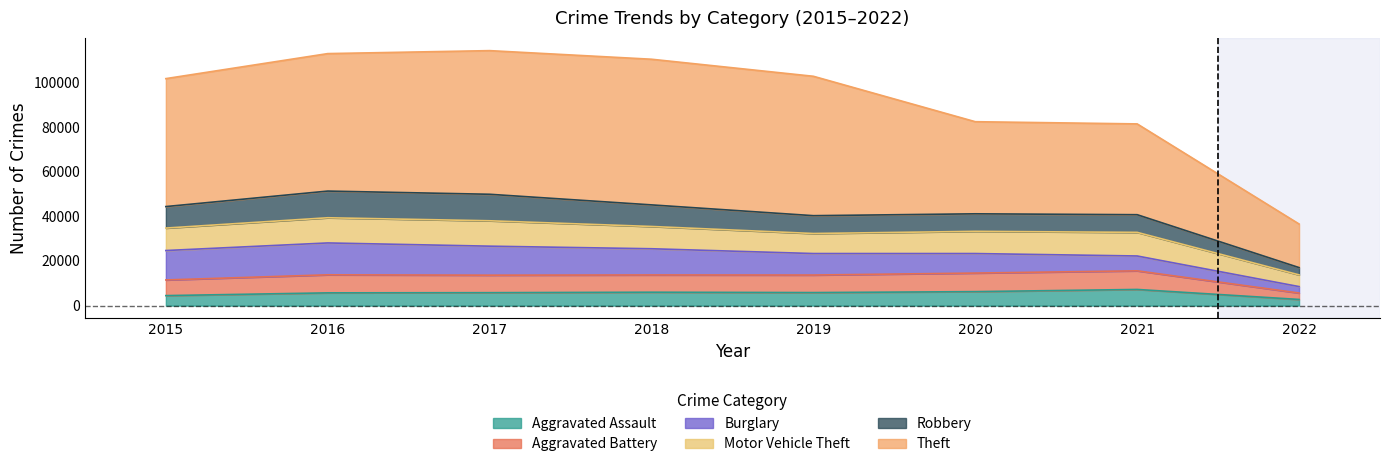

Which has a higher value, 2018 or 2017?

2018